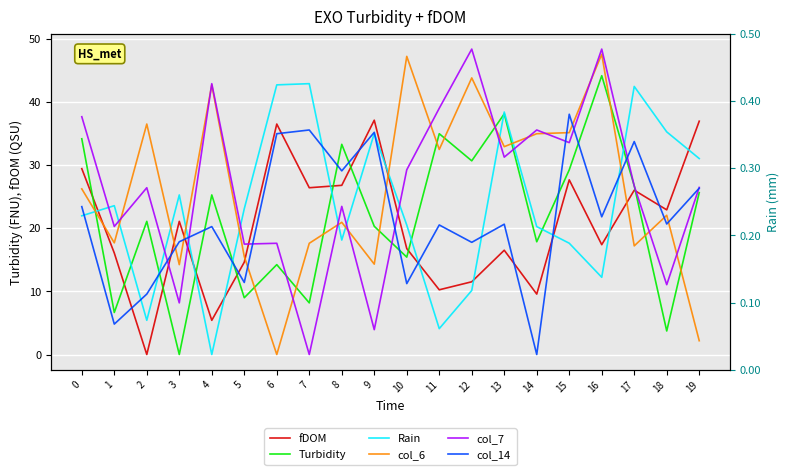

At which category is the sum across all series the highest?

16